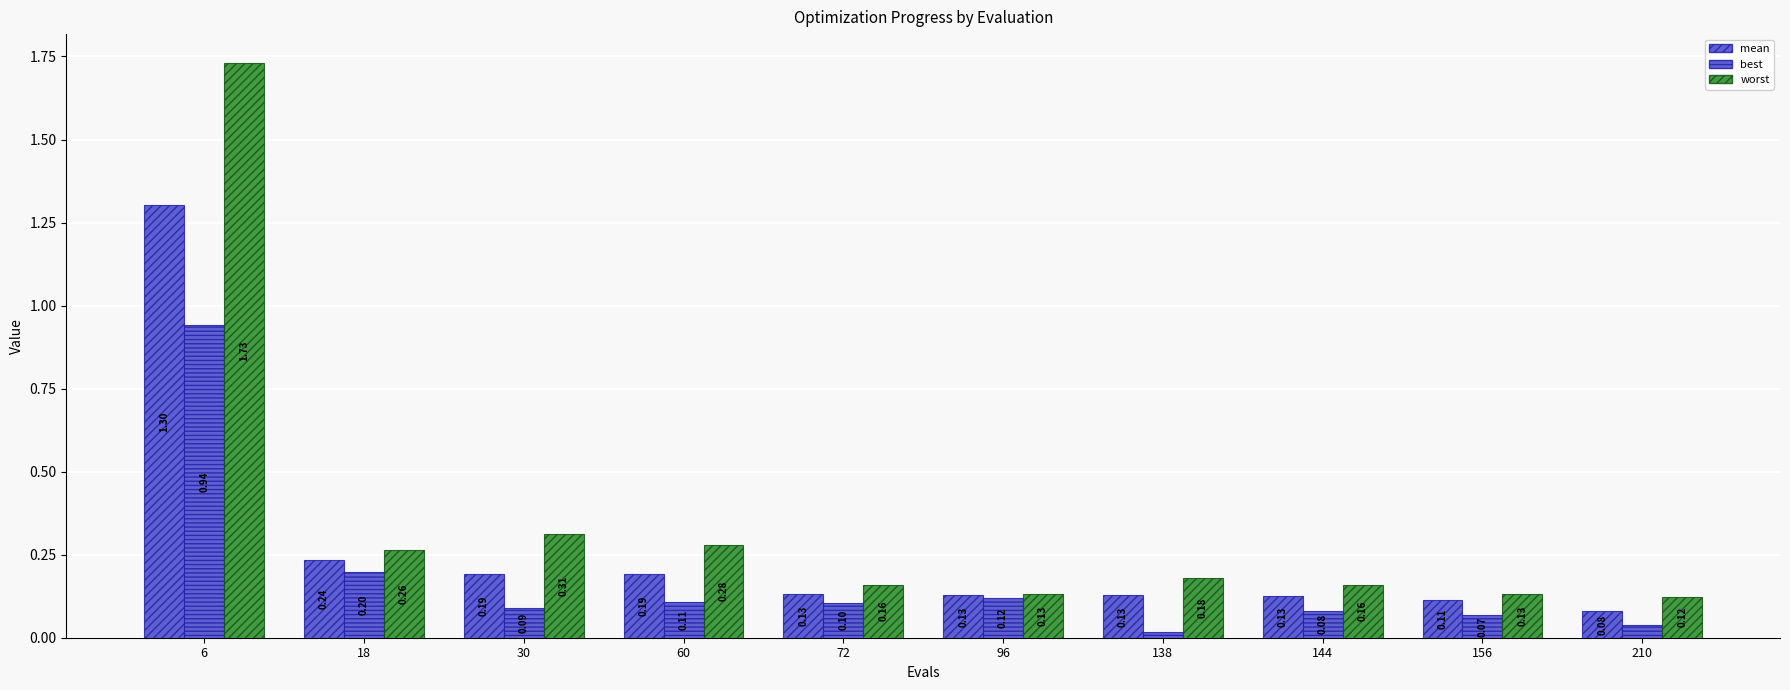

Reading left to right, what are all the values shown in this chart?

mean: 6=1.3	18=0.2	30=0.2	60=0.2	72=0.1	96=0.1	138=0.1	144=0.1	156=0.1	210=0.1
best: 6=0.9	18=0.2	30=0.1	60=0.1	72=0.1	96=0.1	138=0.0	144=0.1	156=0.1	210=0.0
worst: 6=1.7	18=0.3	30=0.3	60=0.3	72=0.2	96=0.1	138=0.2	144=0.2	156=0.1	210=0.1